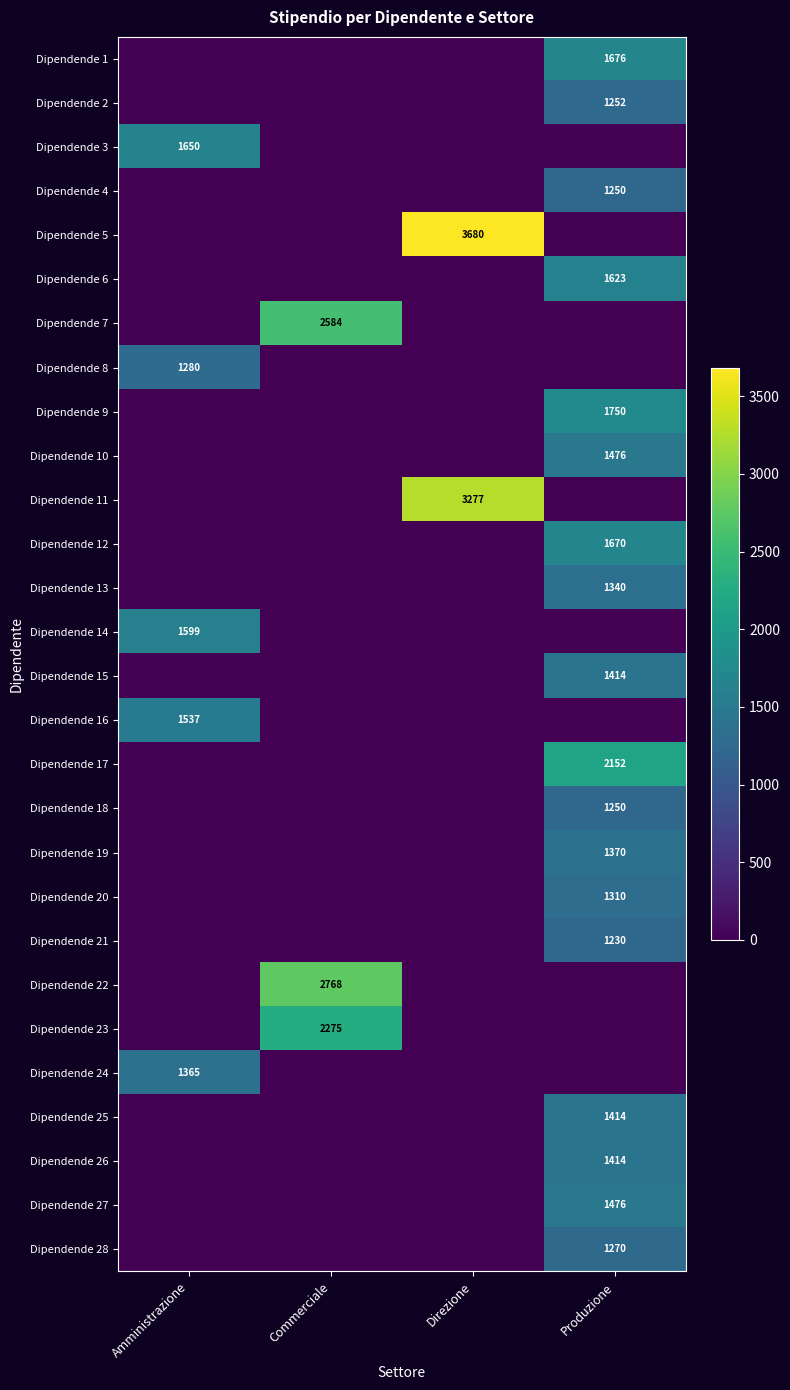

What is the total value across all series at Commerciale?

7627